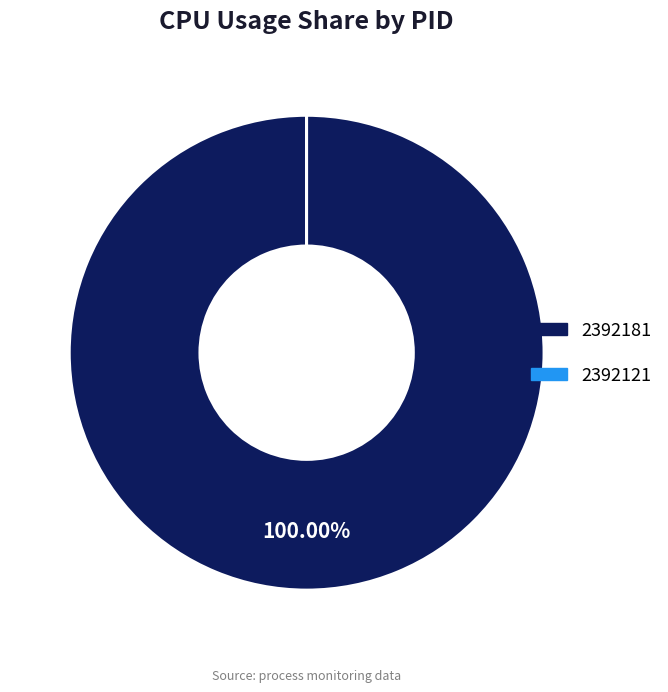

Does 2392181 account for over 50% of the chart?

Yes